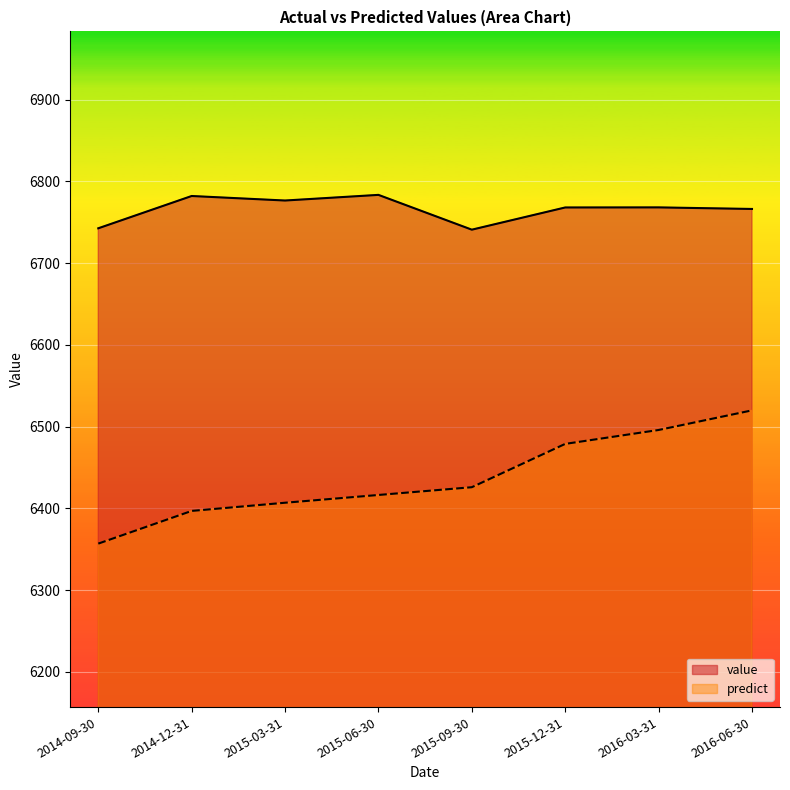

What is the label of the 4th point from the right?

2015-09-30